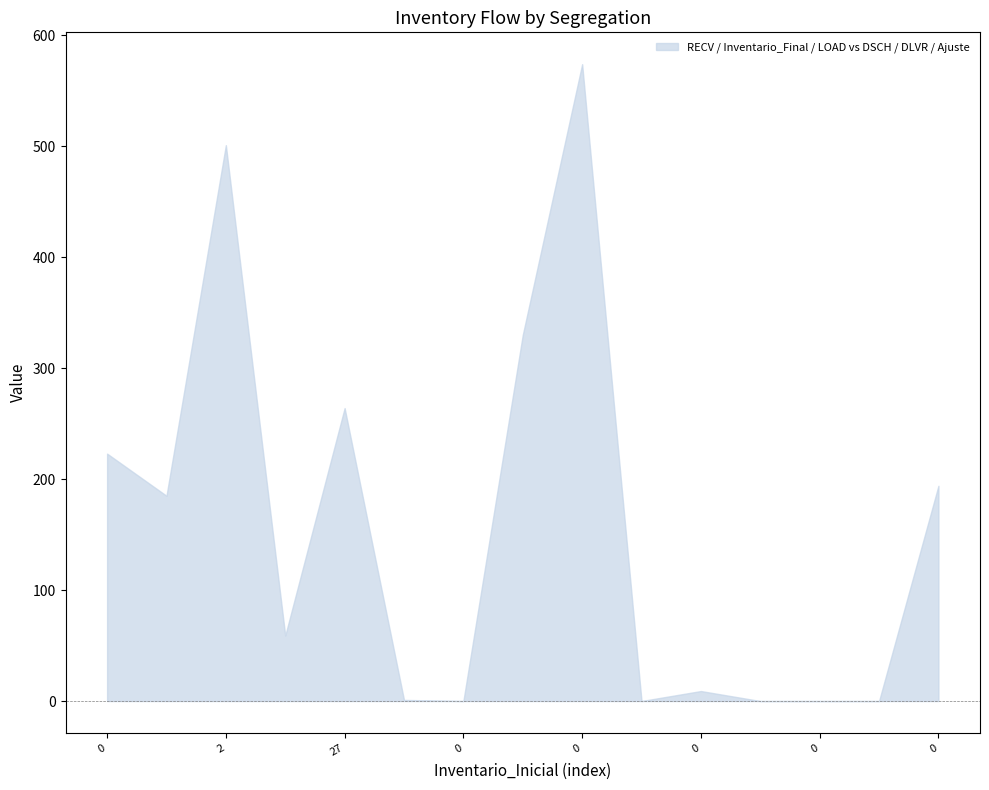

How many lines are shown in the chart?

1